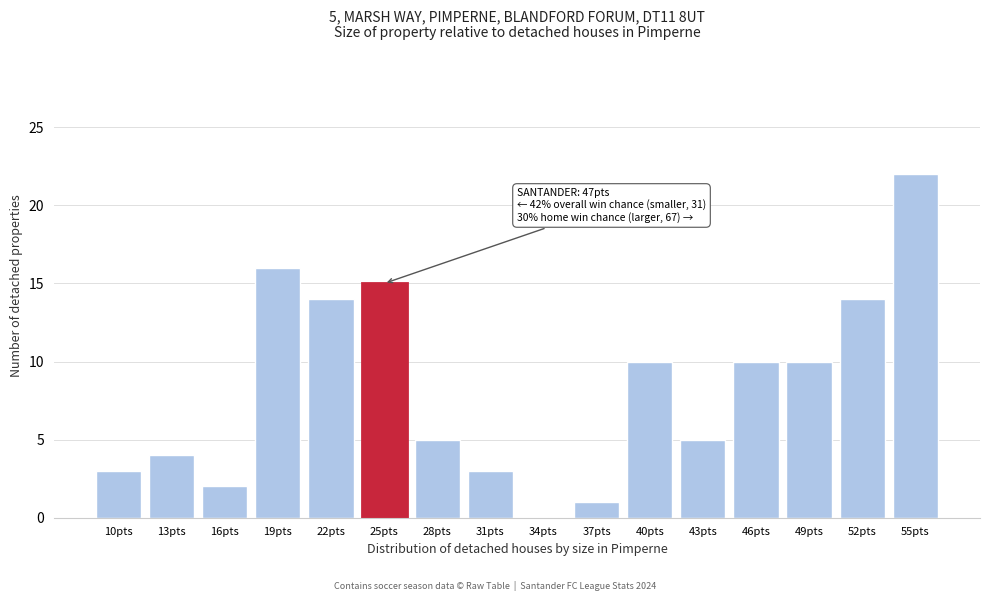

Reading left to right, list all the values displayed in this chart.

10pts=3	13pts=4	16pts=2	19pts=16	22pts=14	25pts=15	28pts=5	31pts=3	34pts=0	37pts=1	40pts=10	43pts=5	46pts=10	49pts=10	52pts=14	55pts=22